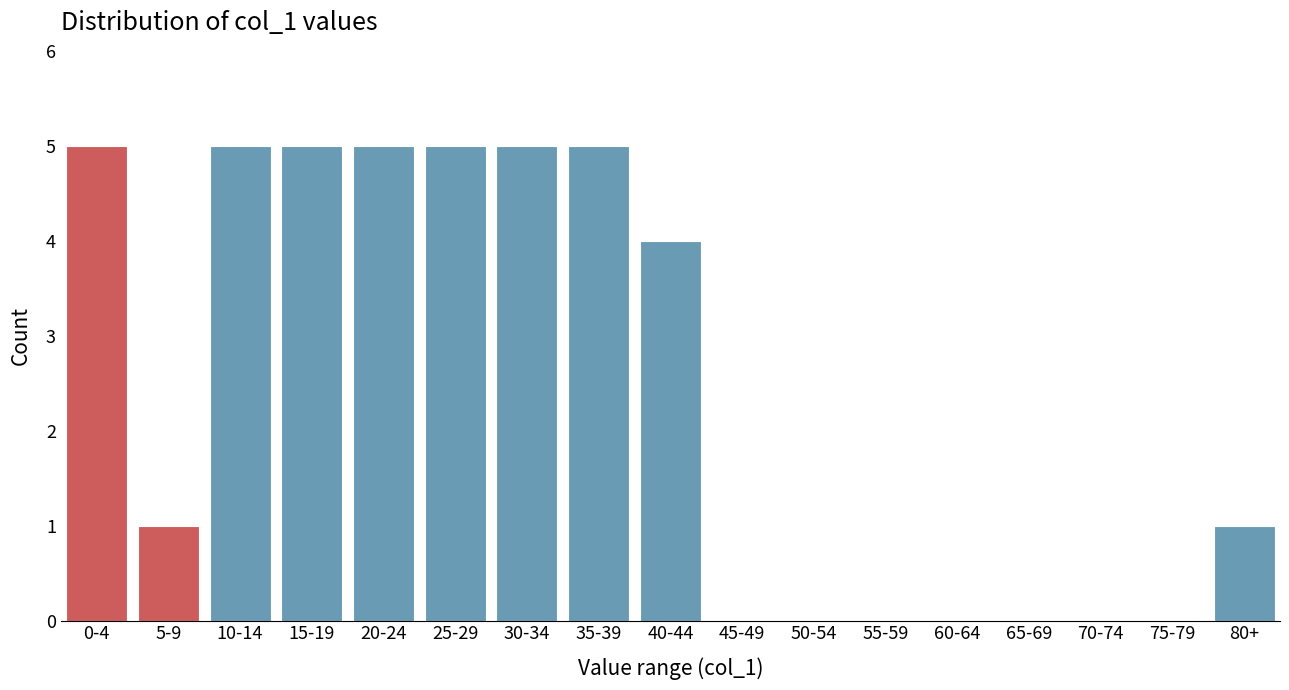

Reading left to right, list all the values displayed in this chart.

0-4=5	5-9=1	10-14=5	15-19=5	20-24=5	25-29=5	30-34=5	35-39=5	40-44=4	45-49=0	50-54=0	55-59=0	60-64=0	65-69=0	70-74=0	75-79=0	80+=1